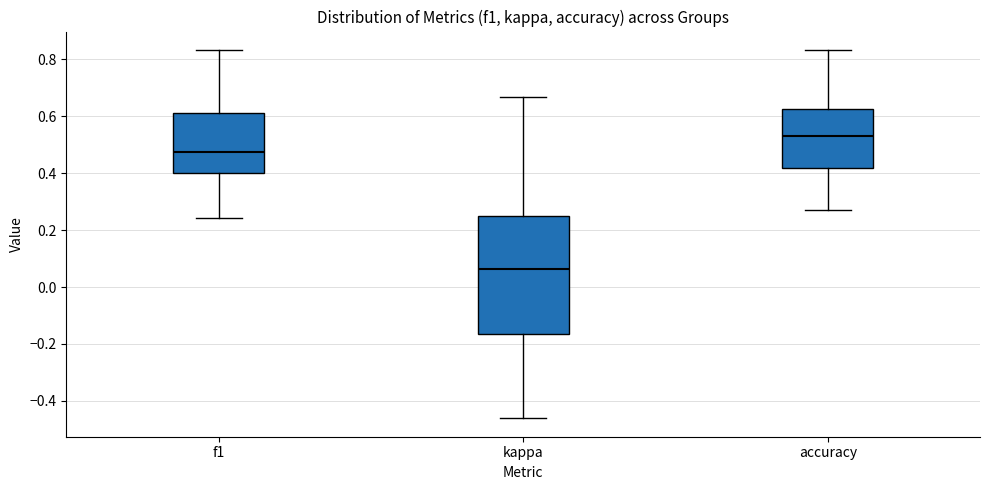

Which box has the lowest median line?

kappa